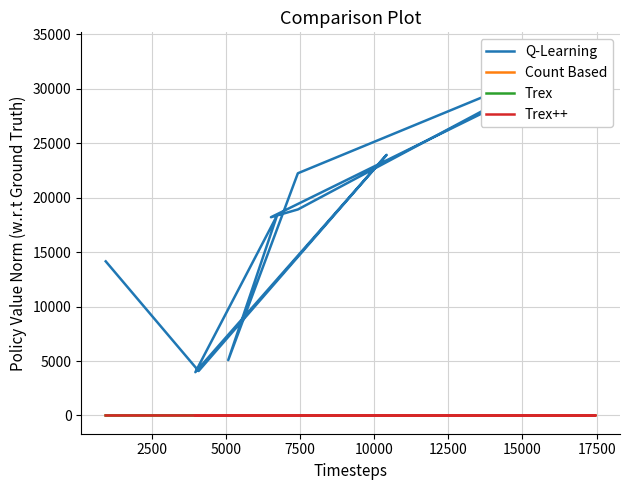

The value of Trex at 10000 is 7.0. True or false?

True